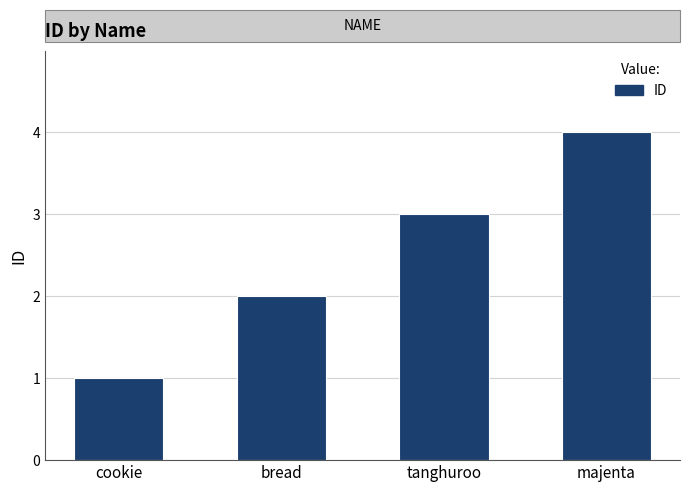

Rank the categories by value from highest to lowest.

majenta, tanghuroo, bread, cookie